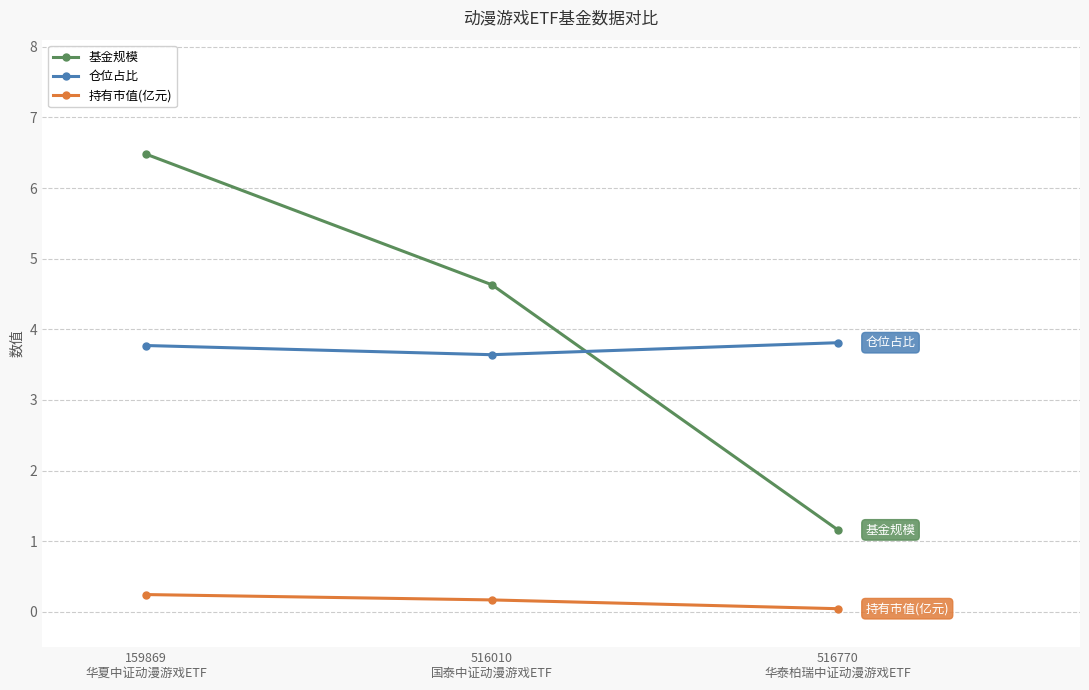

List the labels in order of 基金规模 value, largest first.

159869
华夏中证动漫游戏ETF, 516010
国泰中证动漫游戏ETF, 516770
华泰柏瑞中证动漫游戏ETF